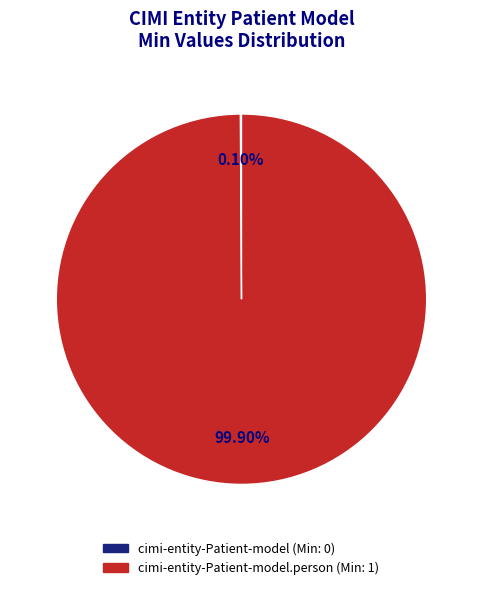

Is there a majority slice in this chart?

Yes